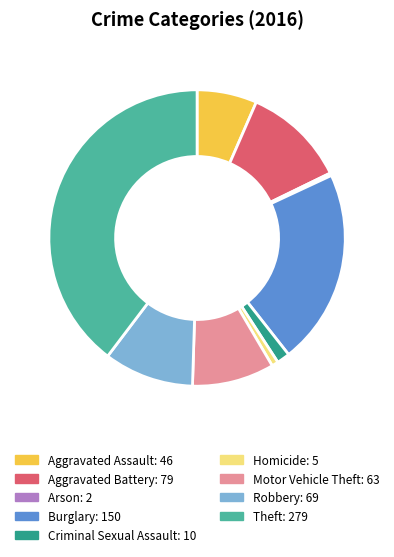

Does Arson account for over 50% of the chart?

No